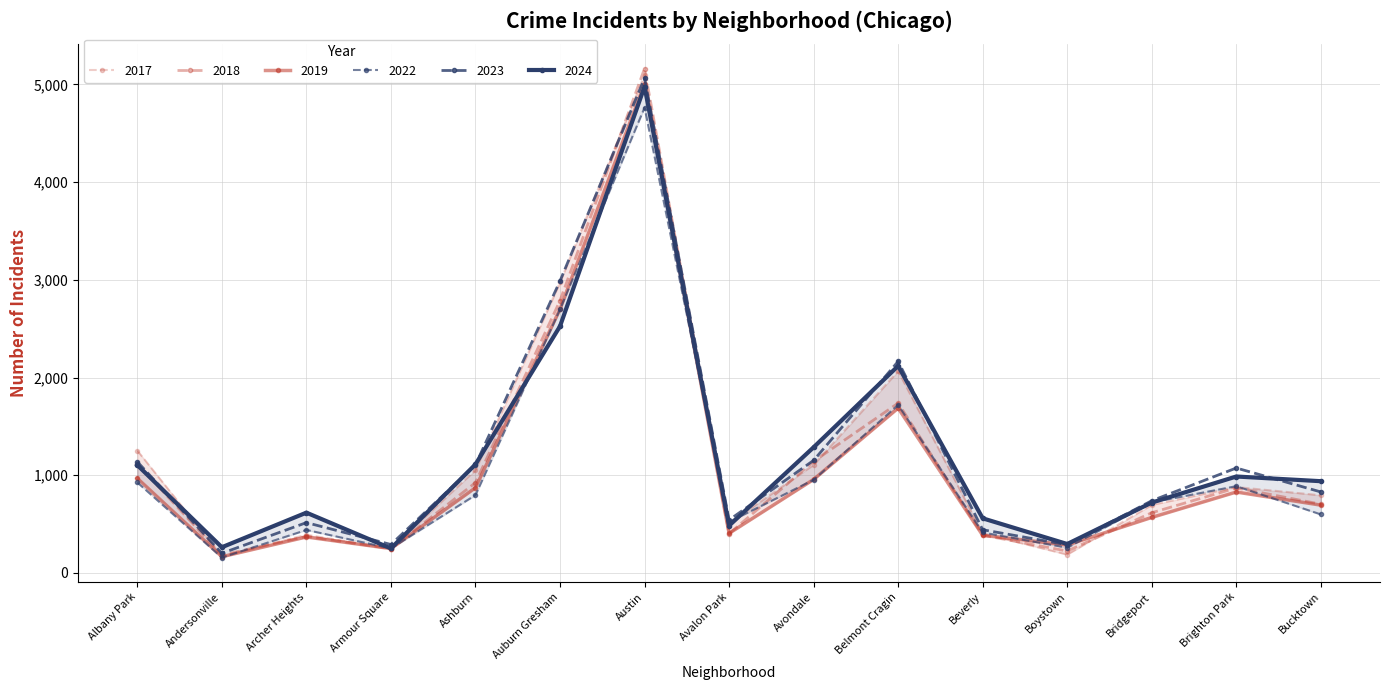

Is the value of 2022 at Ashburn greater than the value of 2024 at Brighton Park?

No